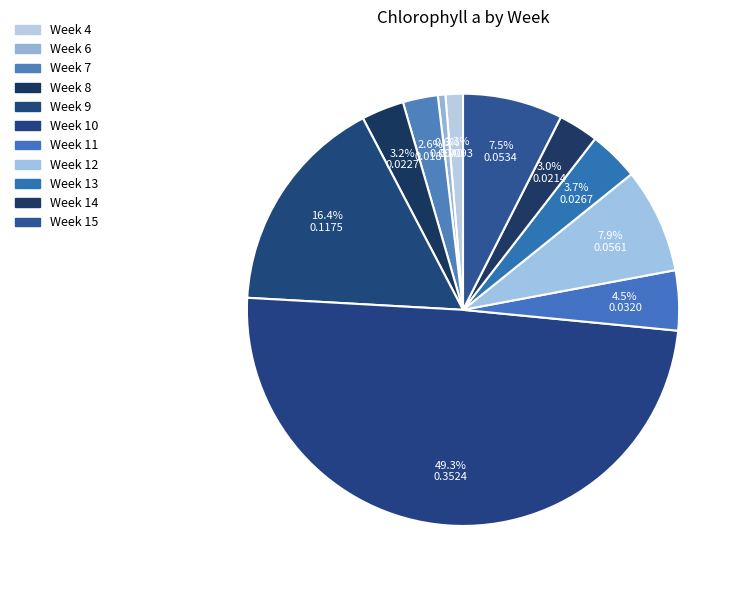

Count the number of slices in the pie.

11